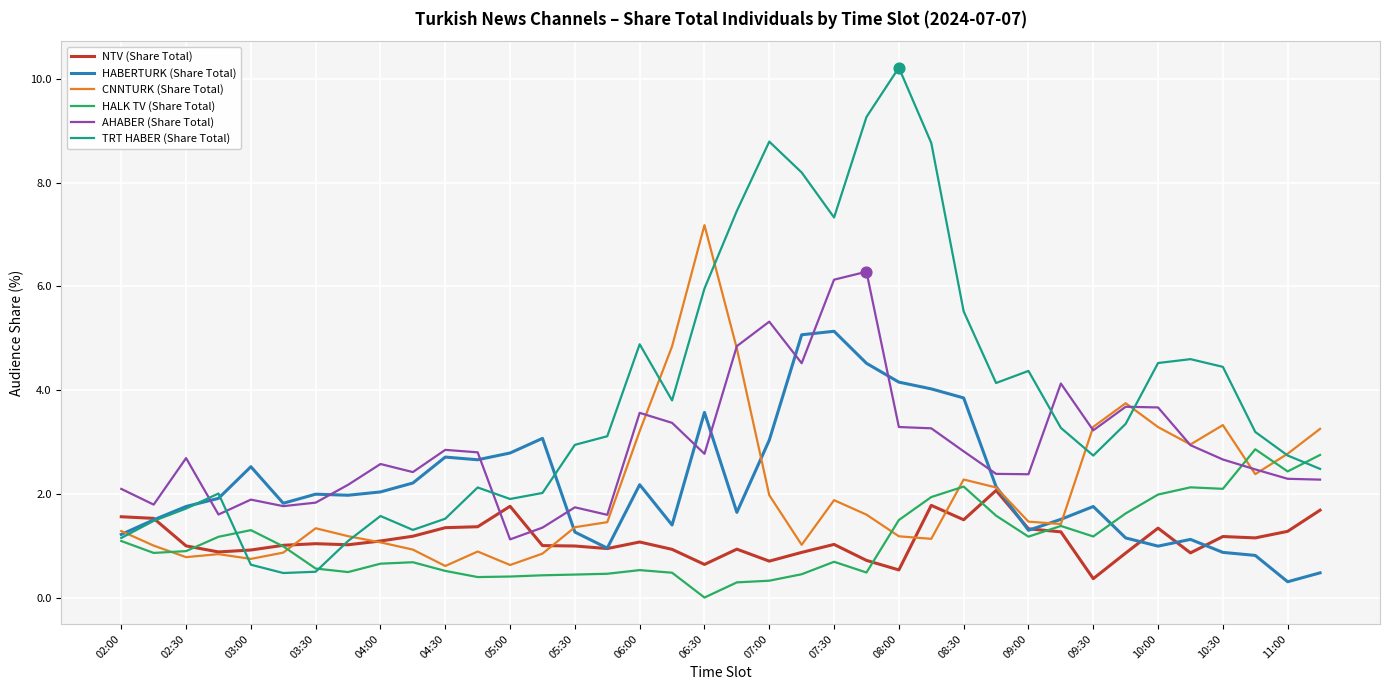

Which series has the widest spread of values?

TRT HABER (Share Total)